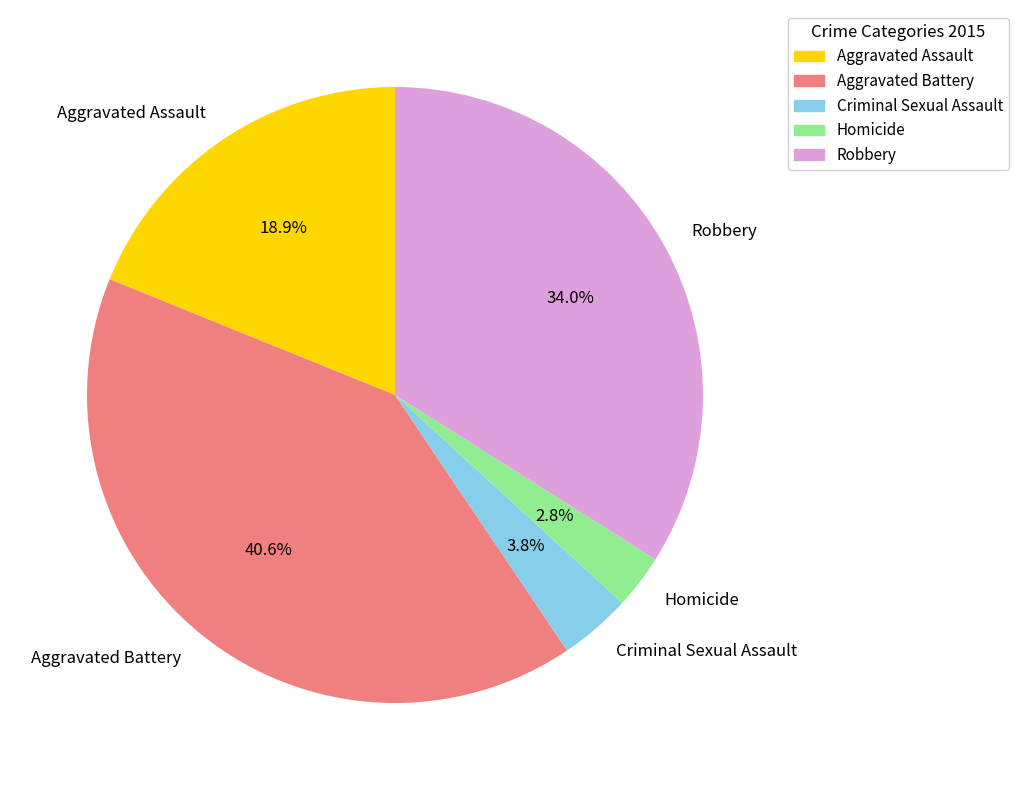

Rank the categories by value from highest to lowest.

Aggravated Battery, Robbery, Aggravated Assault, Criminal Sexual Assault, Homicide